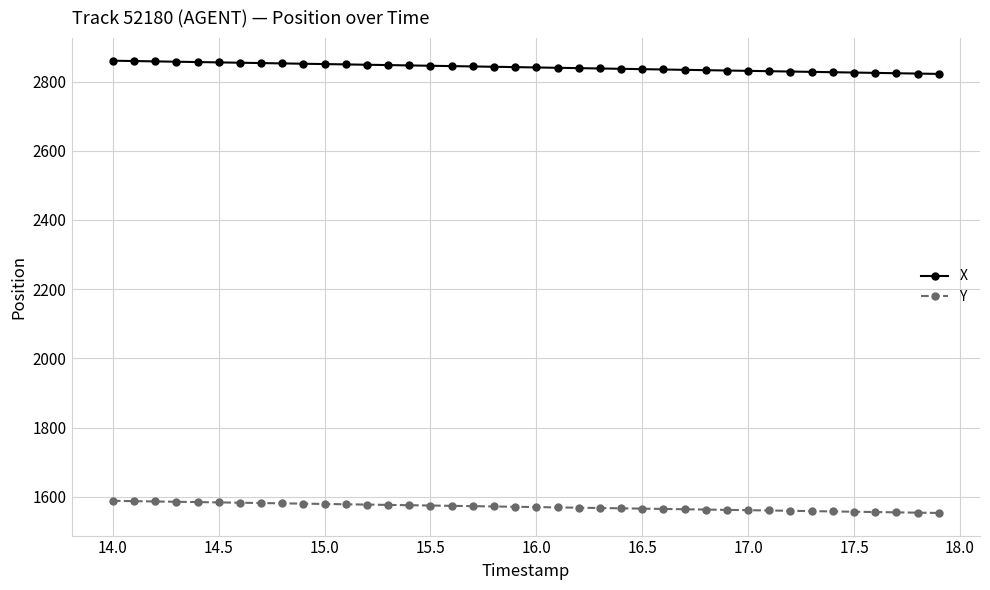

What is the value of the X point at the 17th from the left?

2844.7